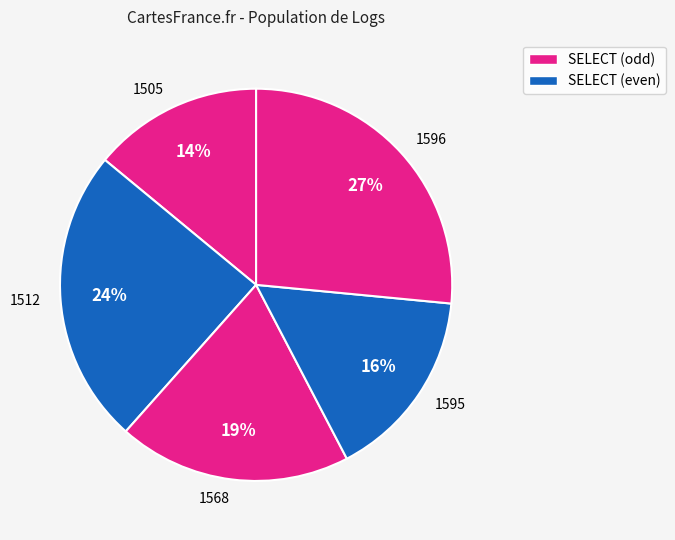

Approximately how many times larger is the value at 1568 compared to 1595?

1.2